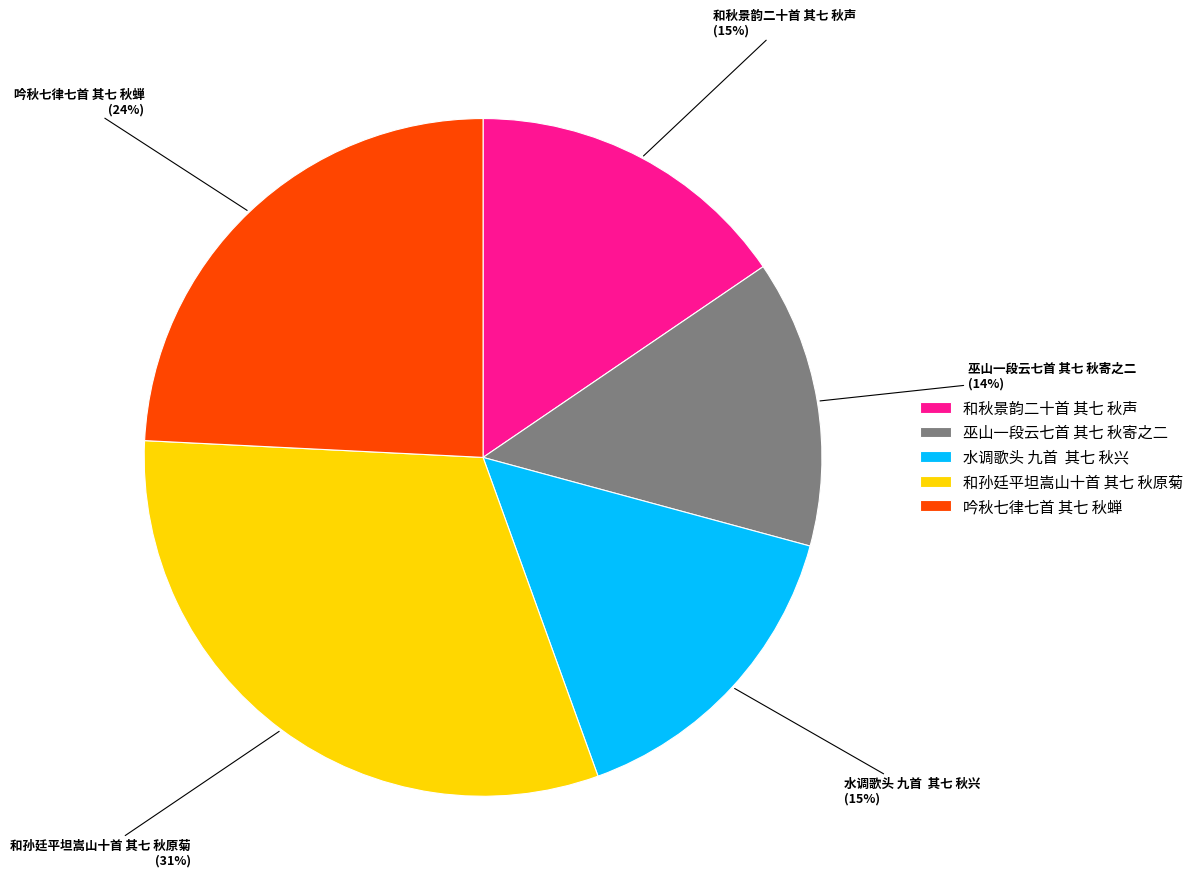

Which slice is the smallest?

巫山一段云七首 其七 秋寄之二